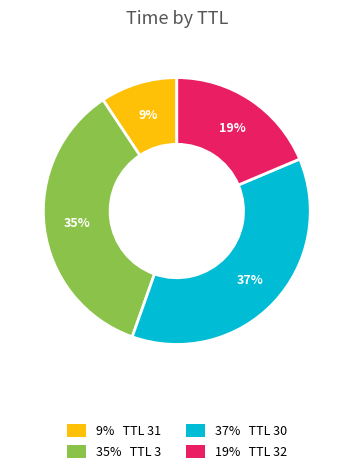

Does any single category account for the majority?

No